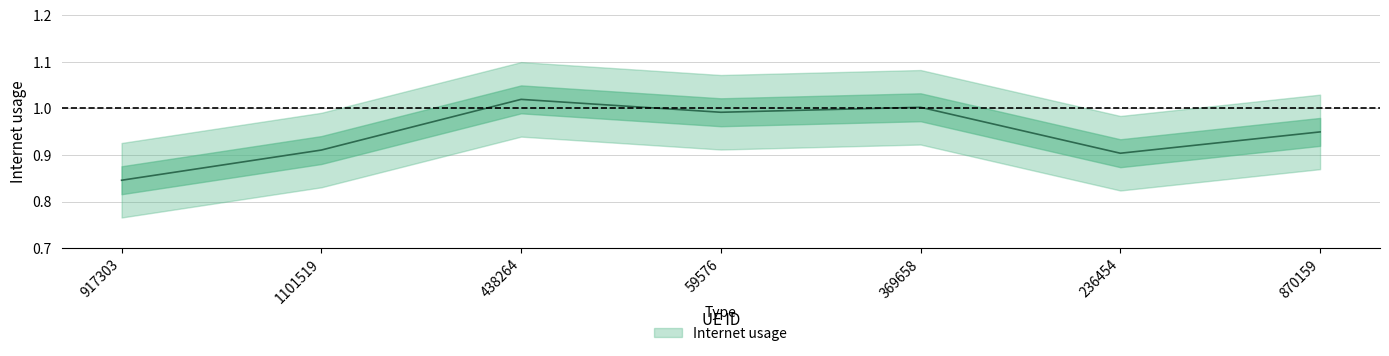

Does the chart display data point markers on the line(s)?

No